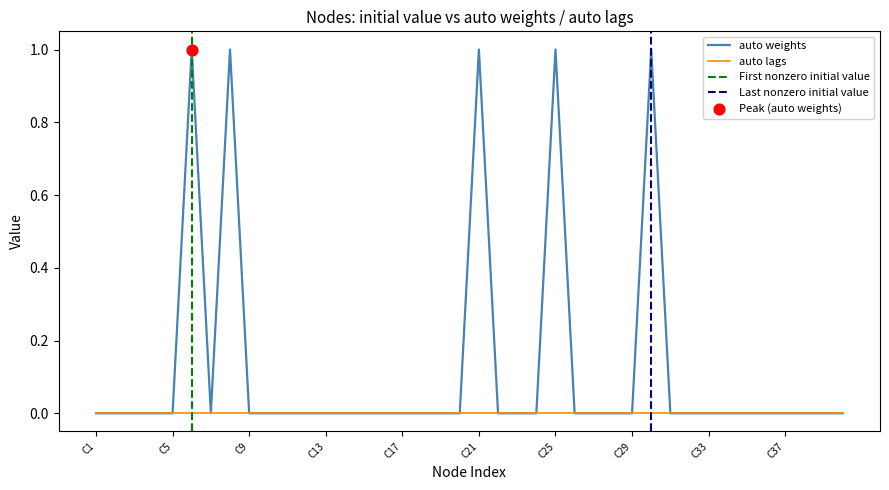

Which has a higher value, C36 or C32?

C36